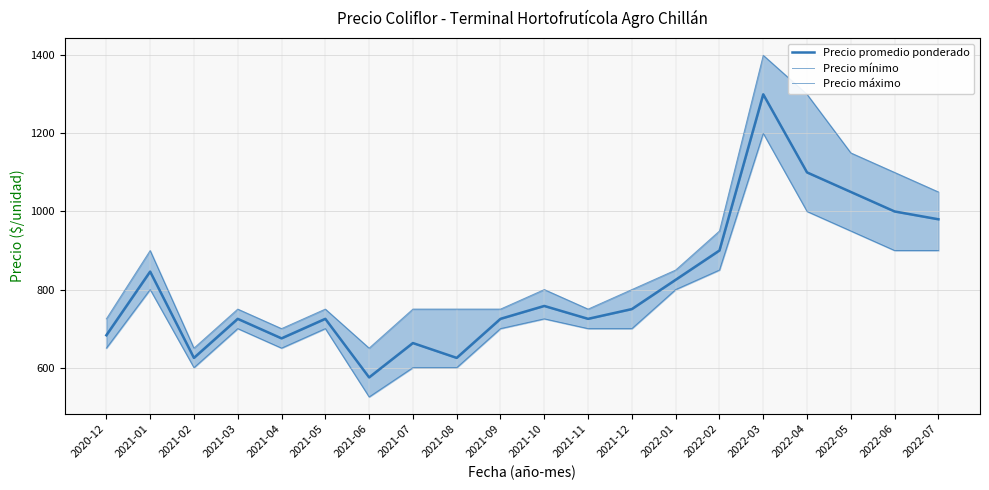

How many interior local peaks does the Precio mínimo series have?

5